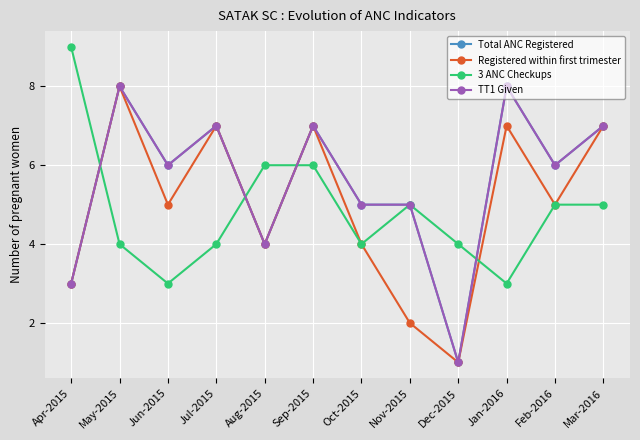

At which category is the sum across all series the highest?

May-2015